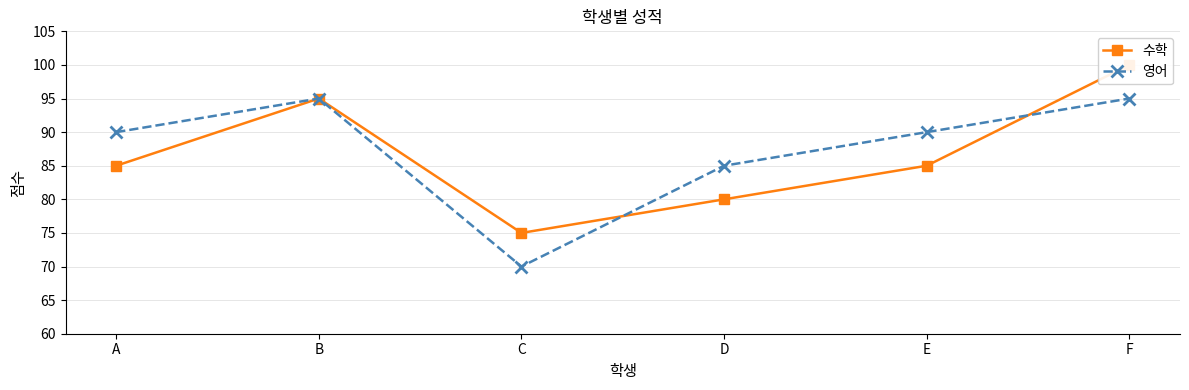

How many categories are shown in the chart?

6